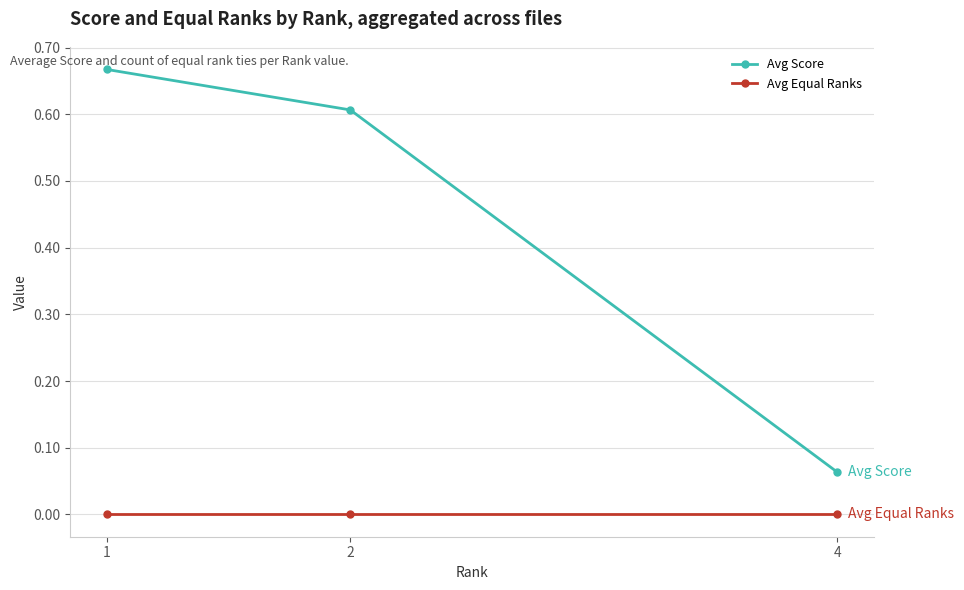

At 4, list the series in order from largest to smallest.

Avg Score, Avg Equal Ranks